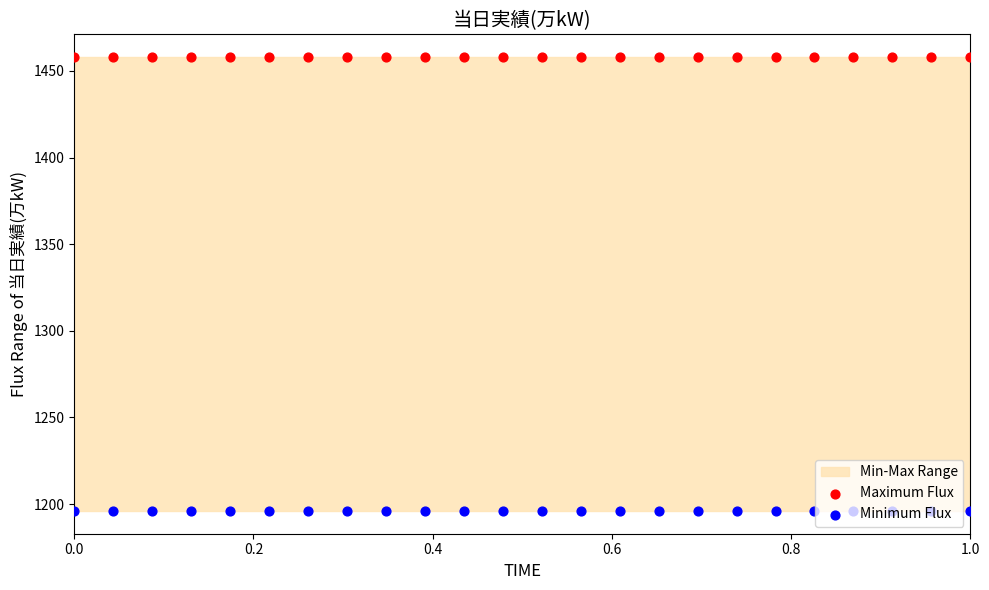

Which series contains the lowest Y value?

Minimum Flux